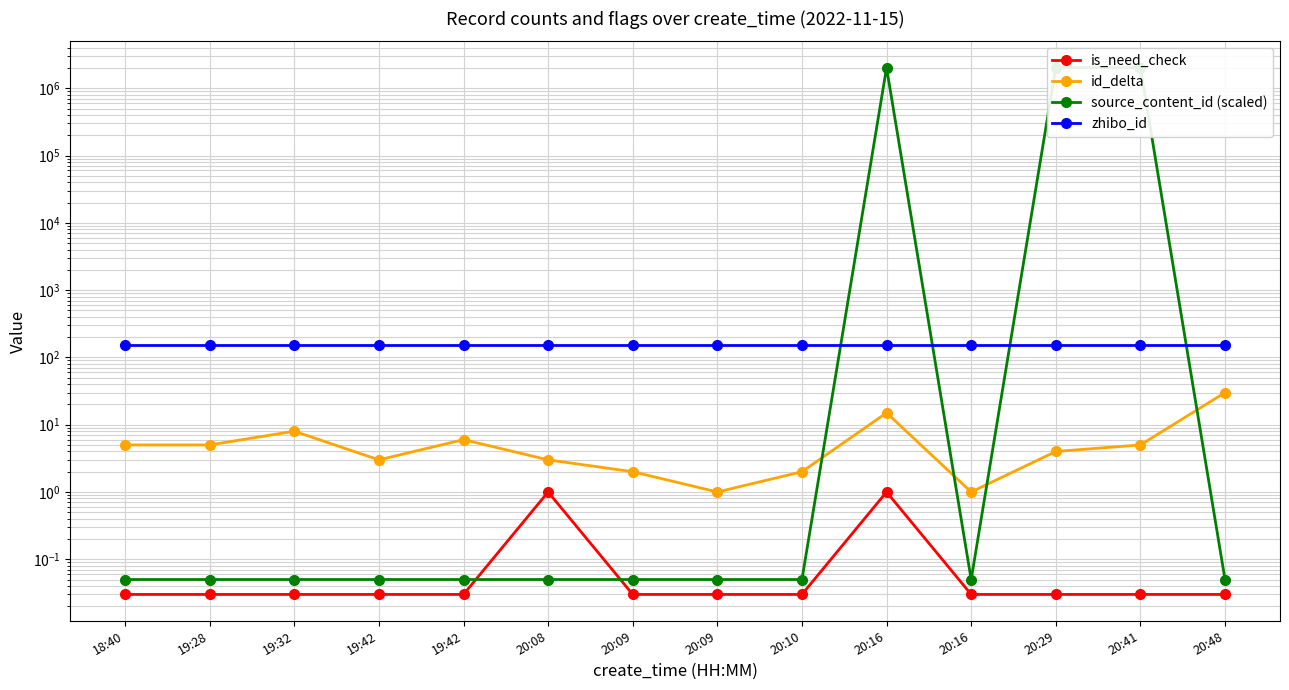

How many lines are shown in the chart?

4